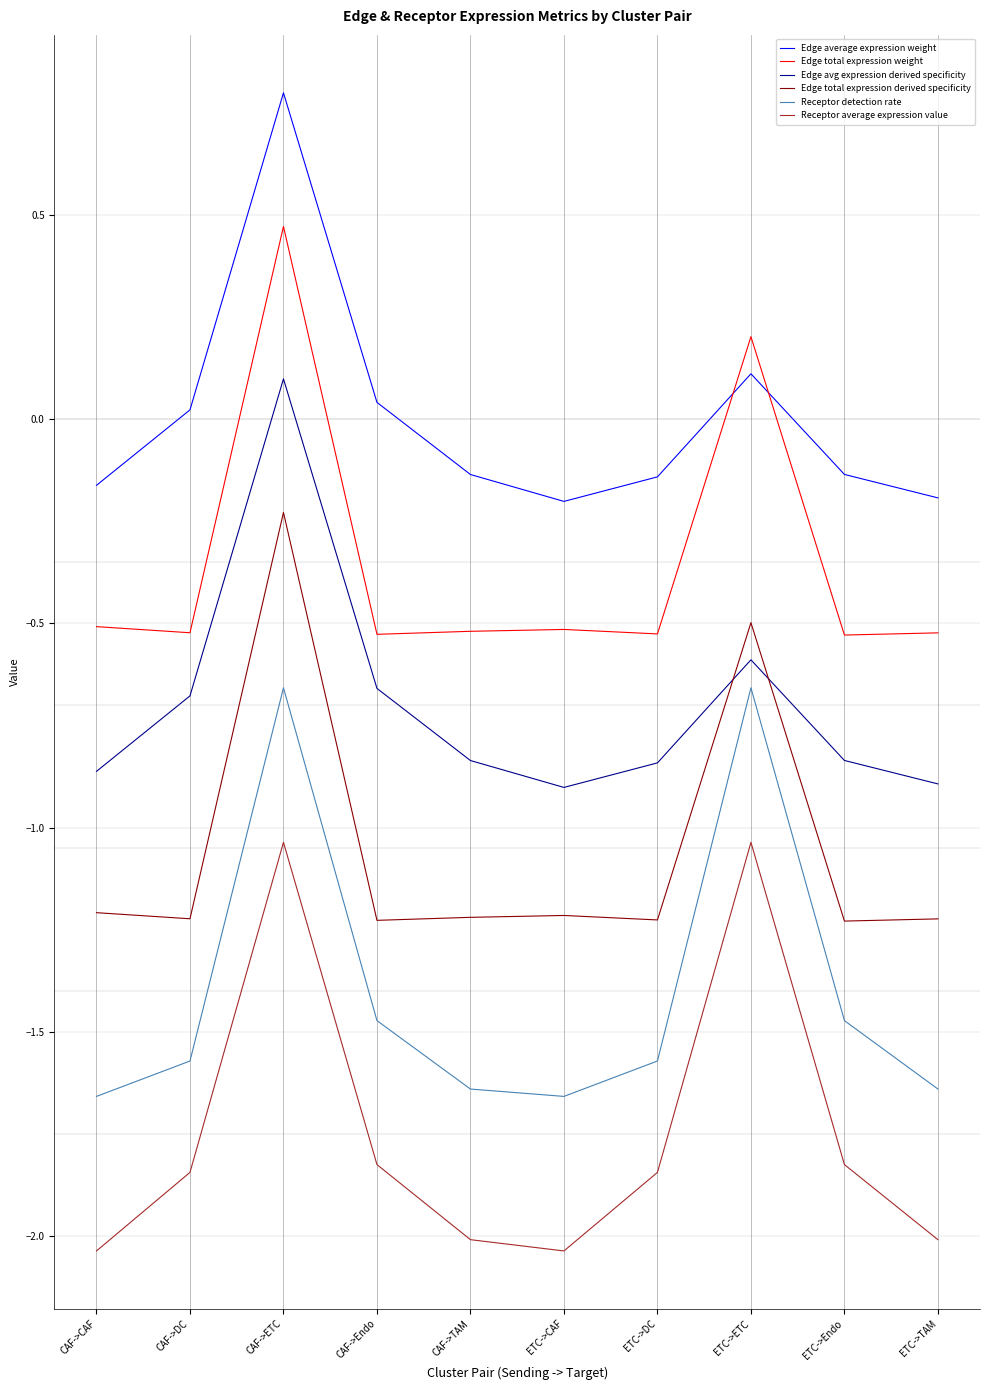

Where does the Edge total expression derived specificity series first go above -1?

CAF->ETC